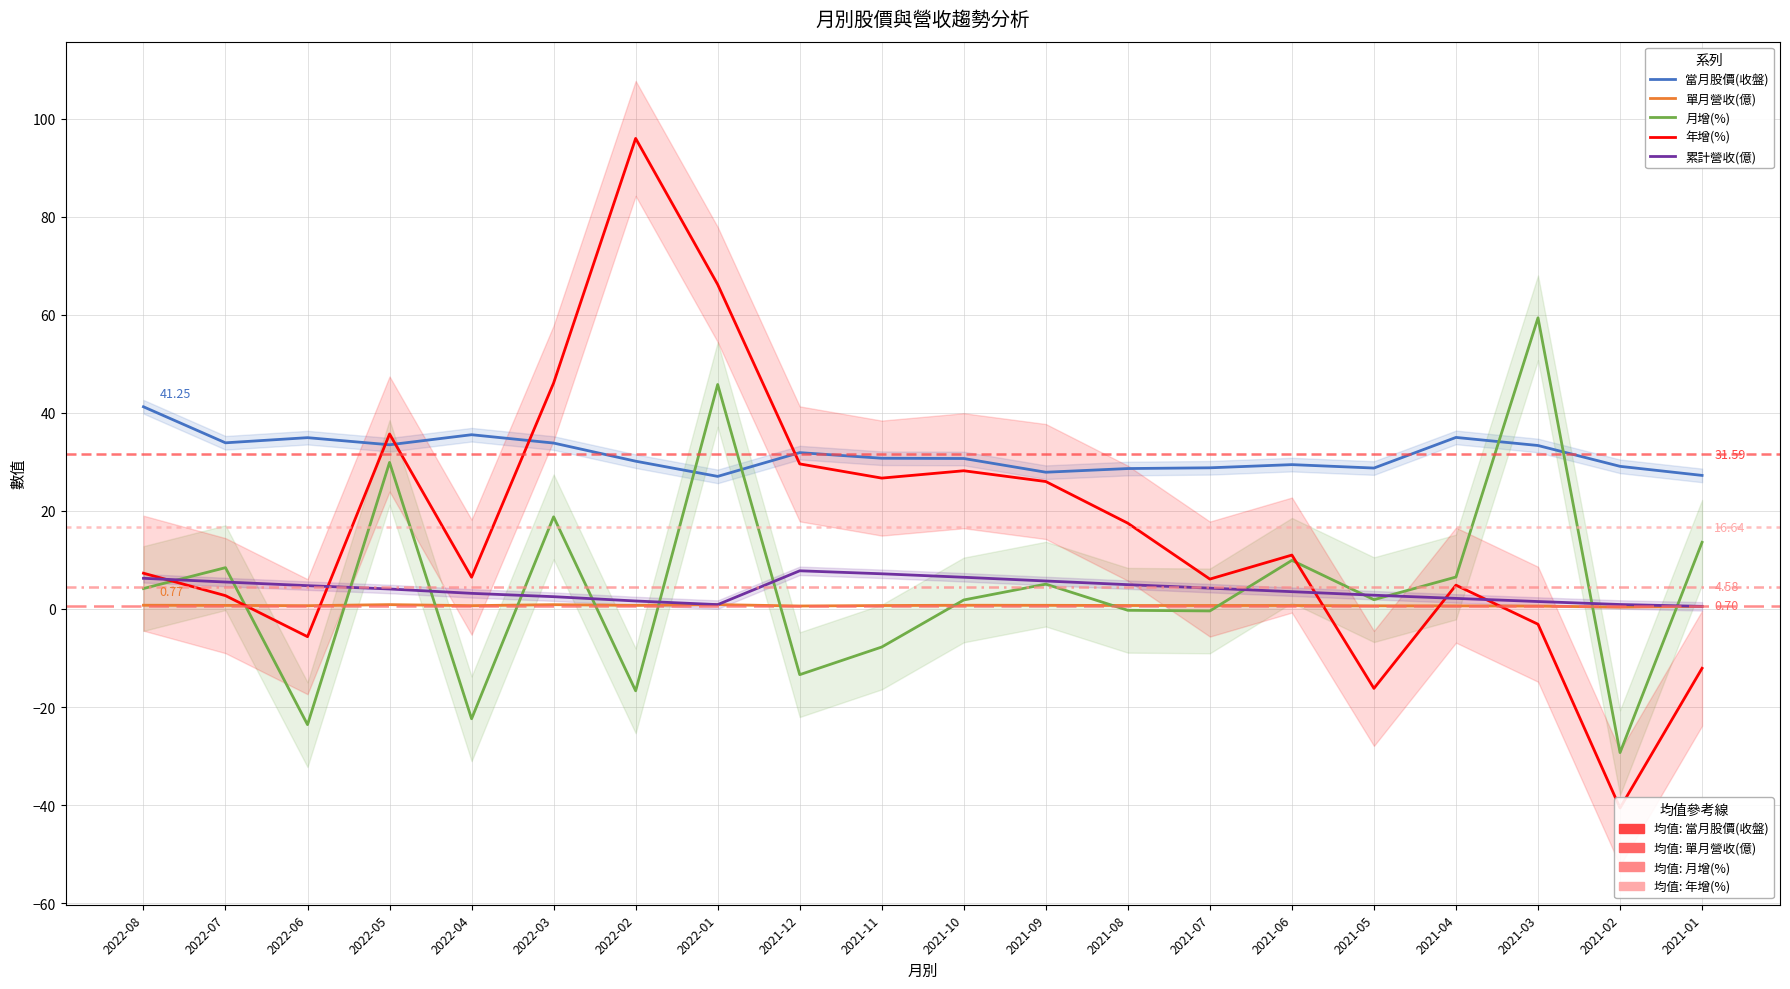

What is the minimum value for 單月營收(億)?

0.4